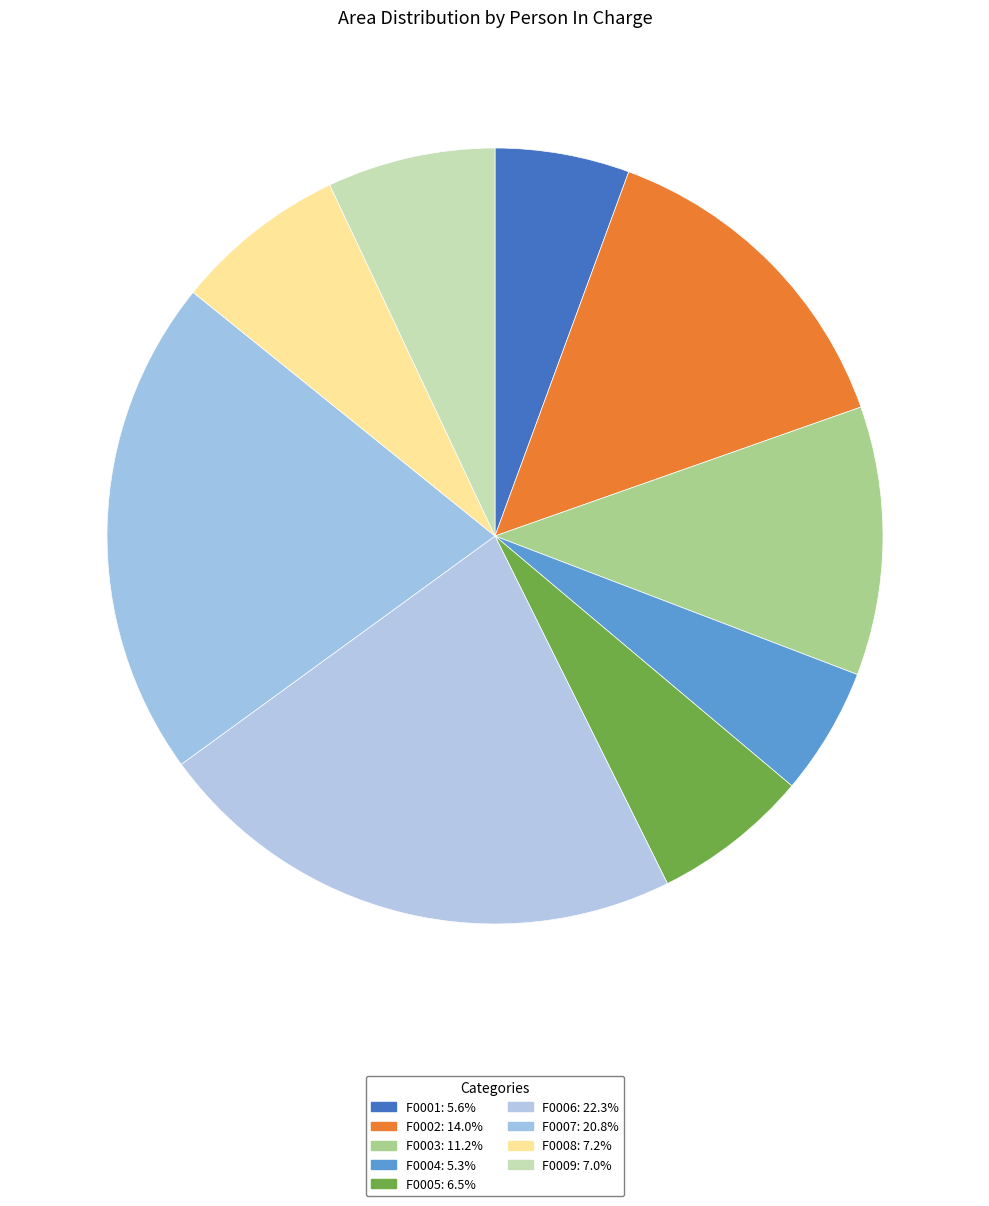

To the nearest percent, what is the difference between the F0002 and F0009 slice percentages?

7%